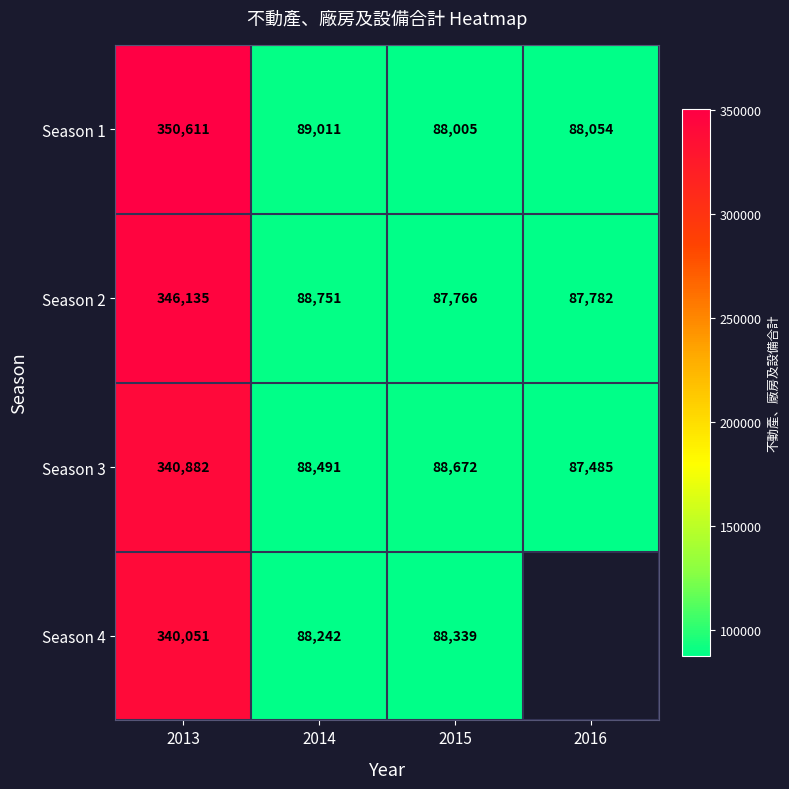

The Season 3 series shows 340882 at 2013. True or false?

True